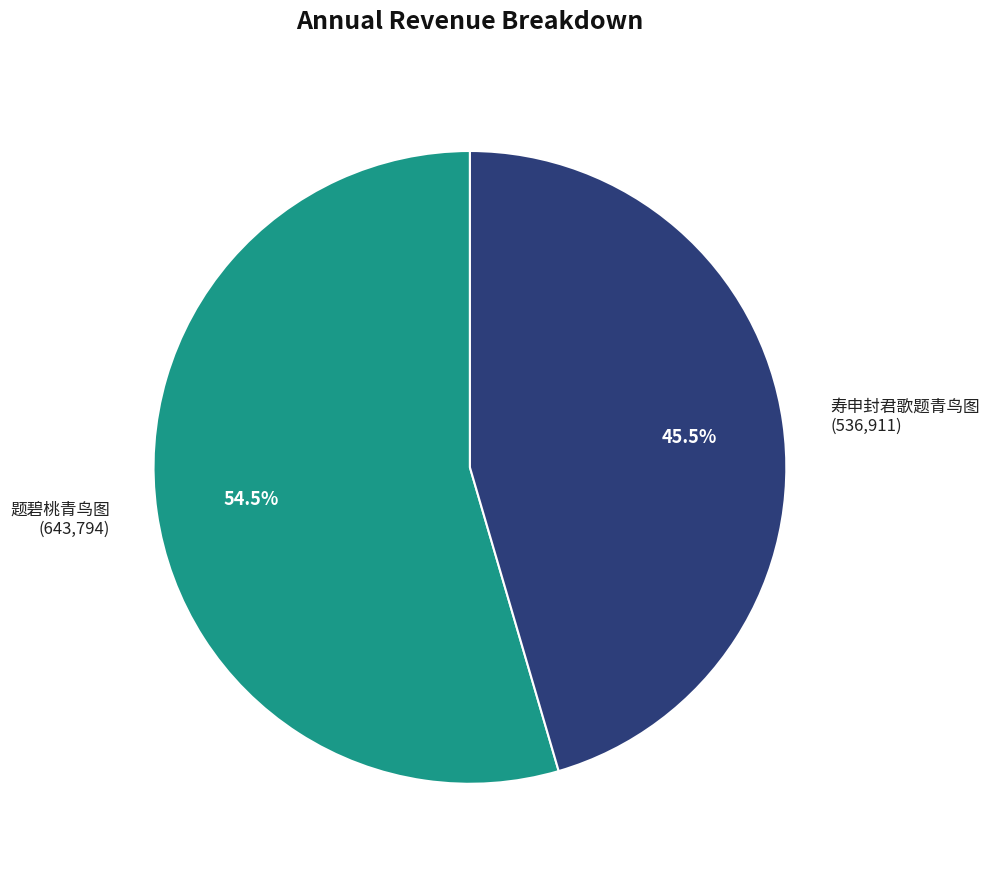

Does 题碧桃青鸟图 represent more than half of the total?

Yes